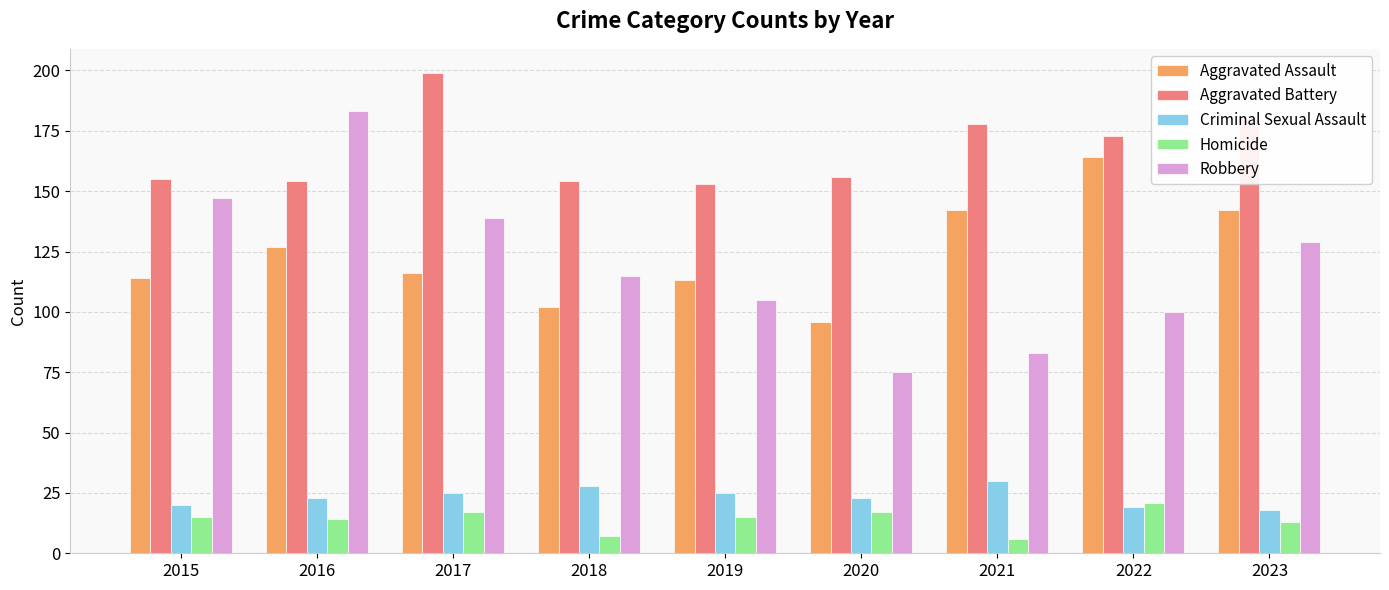

The Robbery series shows 147 at 2015. True or false?

True